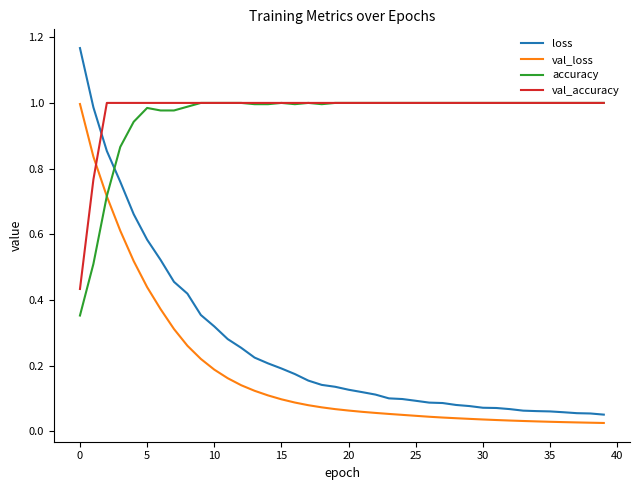

Which series has the largest range (max minus min)?

loss